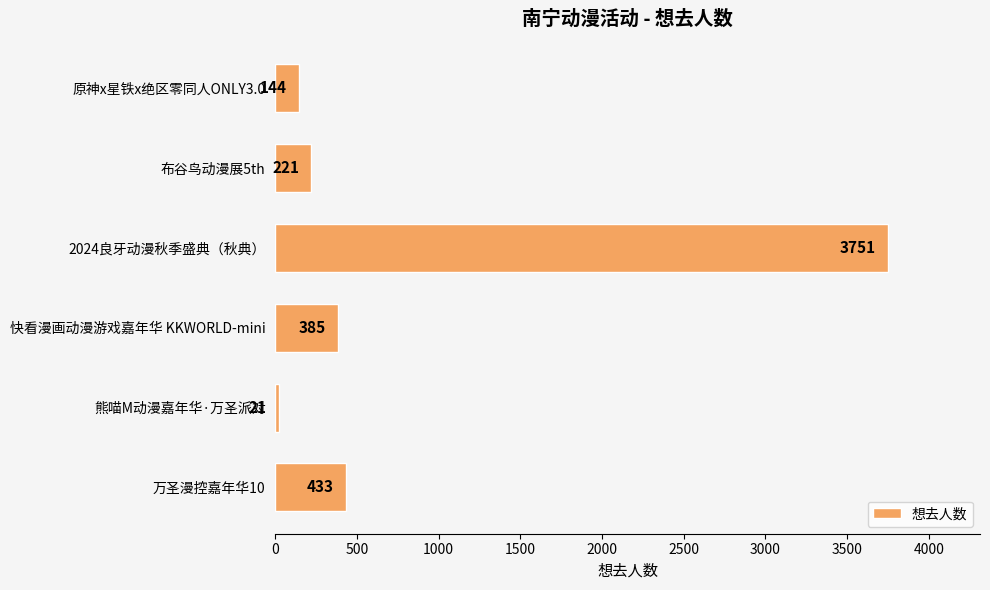

Does the chart contain stacked bars?

No